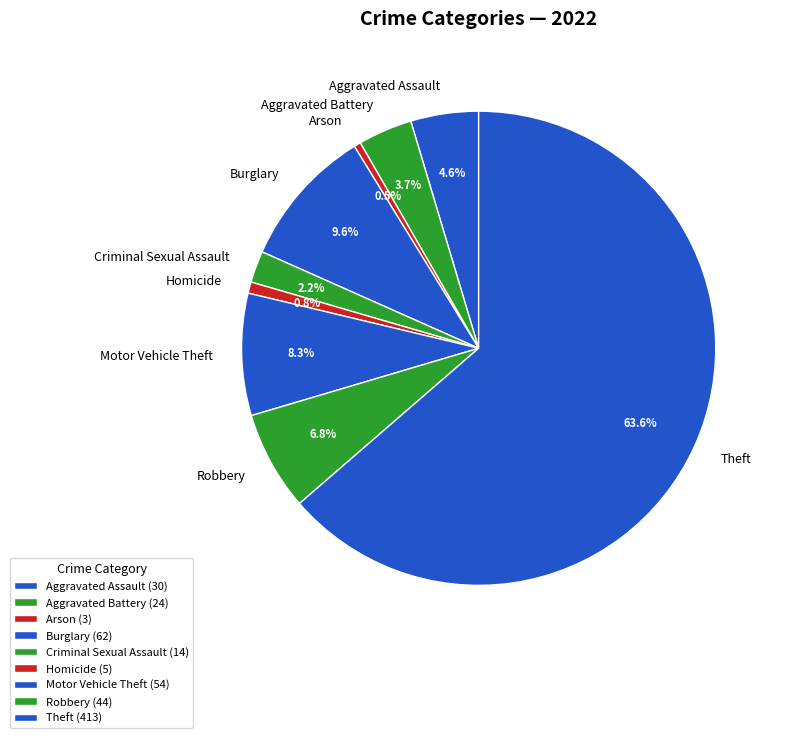

What percentage is NOT represented by Burglary?

90.4%